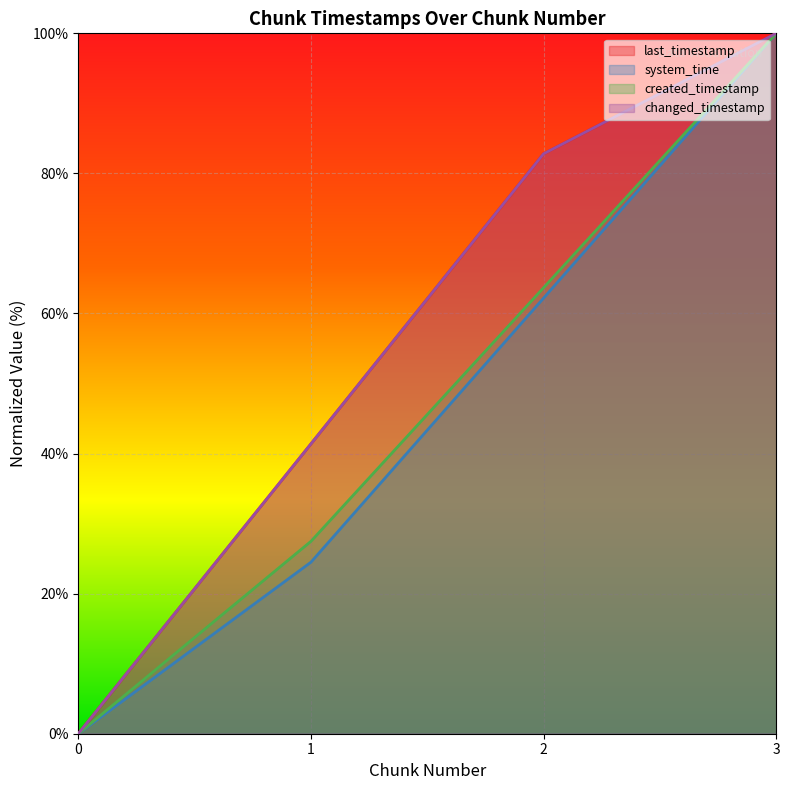

What are all the series names shown in the legend?

last_timestamp, system_time, created_timestamp, changed_timestamp